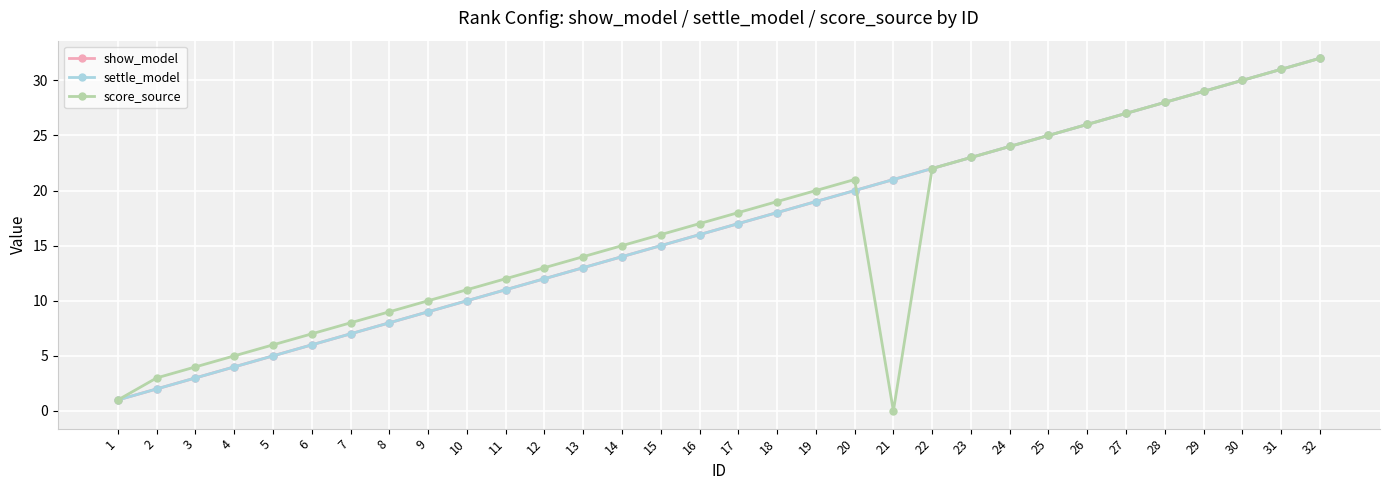

Rank the series by their maximum value, from highest to lowest.

show_model, settle_model, score_source